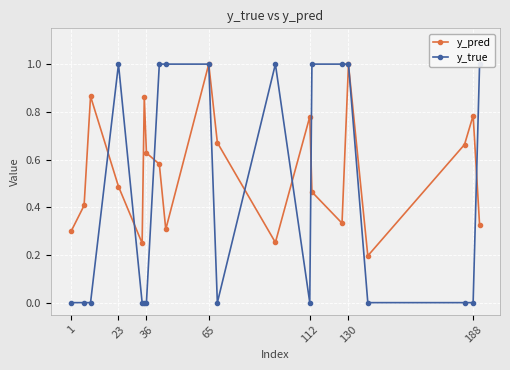

What is the difference between the maximum and minimum values in the y_pred series?

0.8